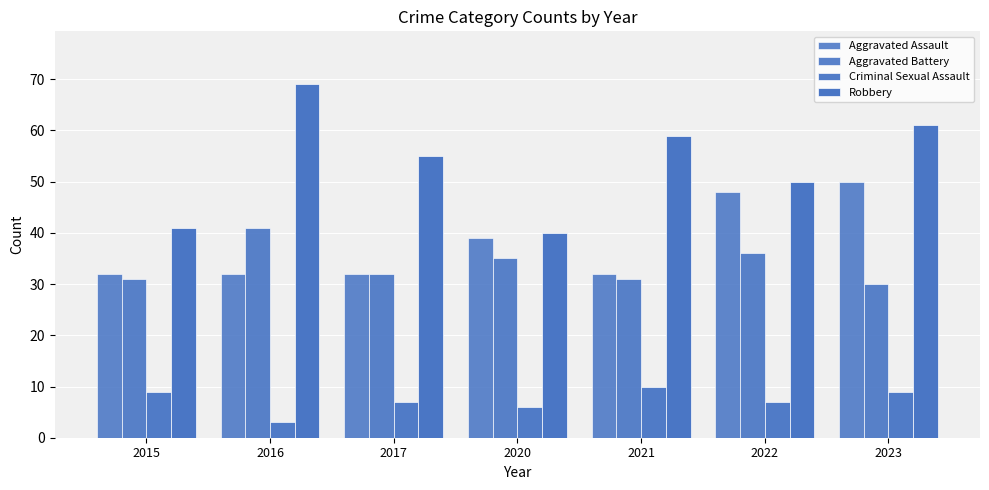

Are the bars horizontal?

No